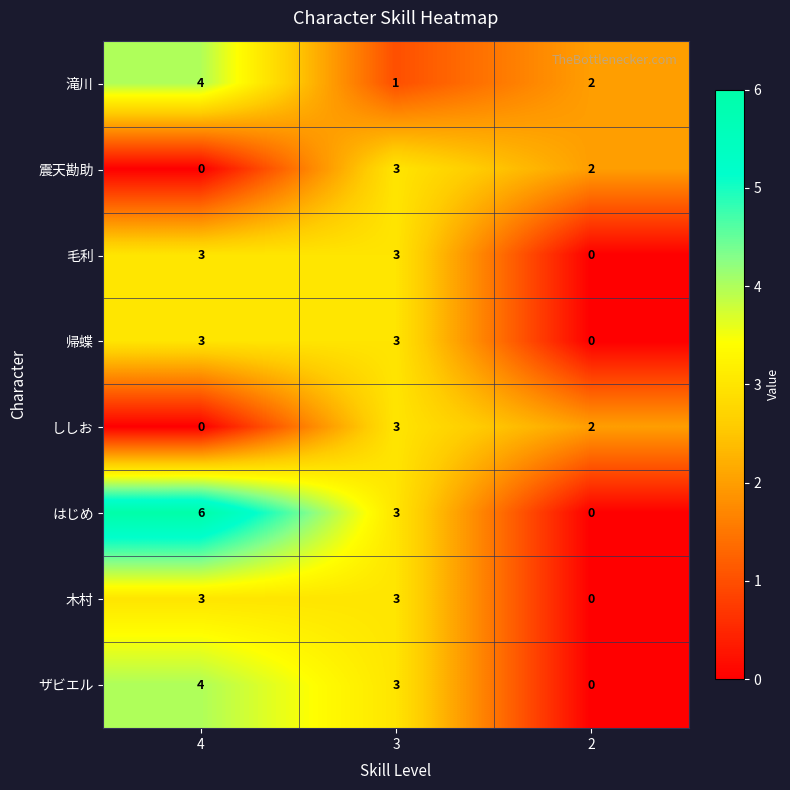

Rank the categories by ししお value from lowest to highest.

4, 2, 3